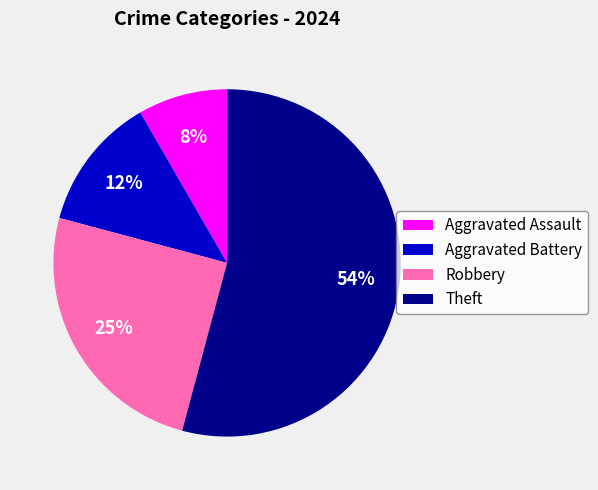

Is there any slice that represents more than half of the pie?

Yes